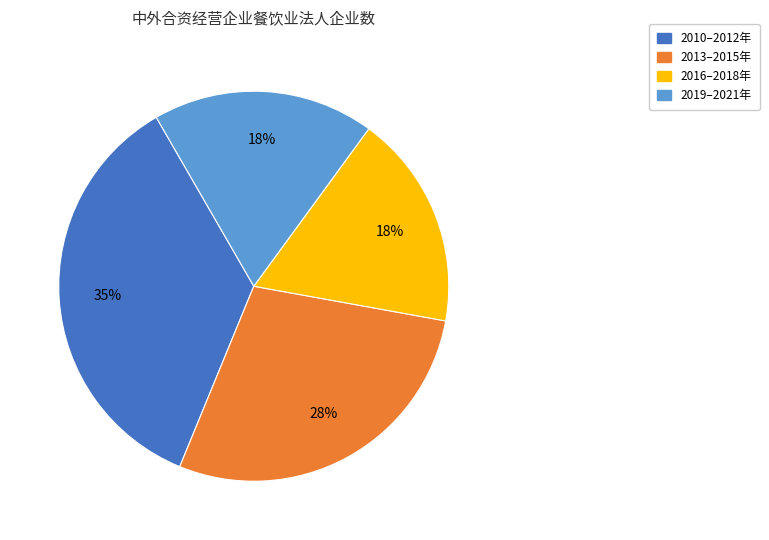

To the nearest percent, what is the difference between the 2013–2015年 and 2010–2012年 slice percentages?

7%